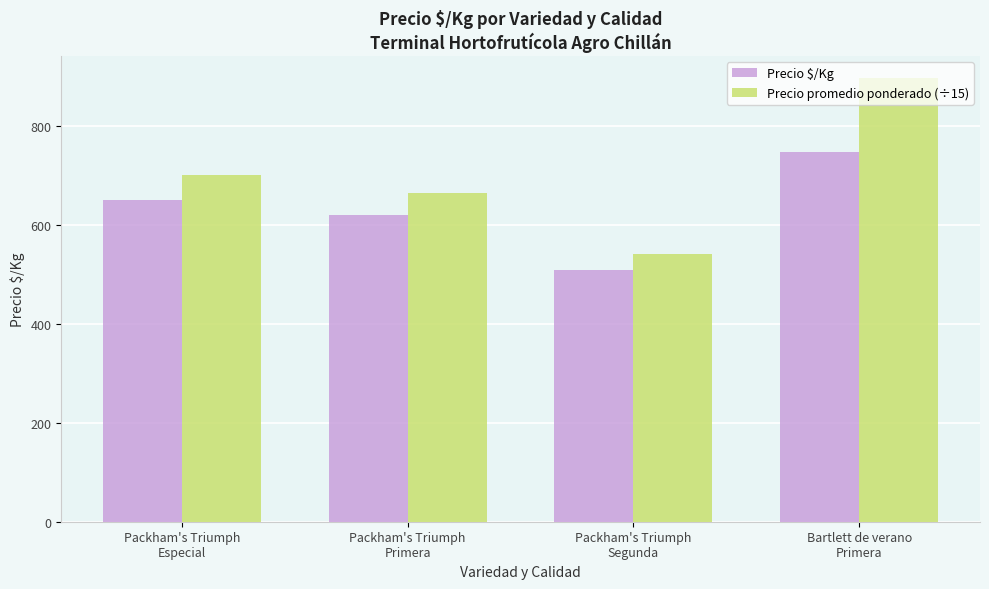

Is the value of Precio $/Kg at Packham's Triumph
Primera greater than the value of Precio promedio ponderado (÷15) at Bartlett de verano
Primera?

No